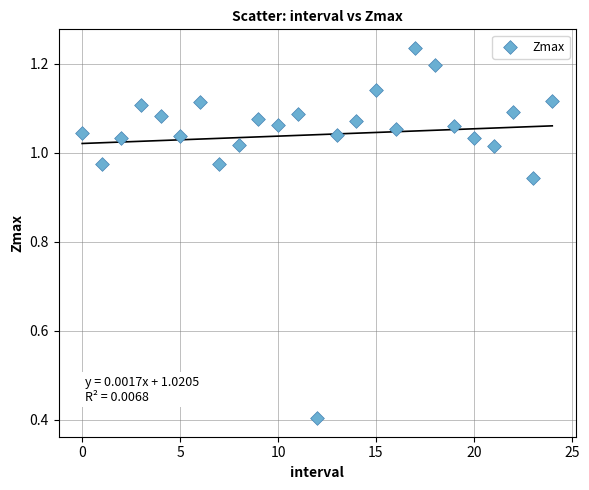

What Y value in the scatter plot is closest to 0?

0.4